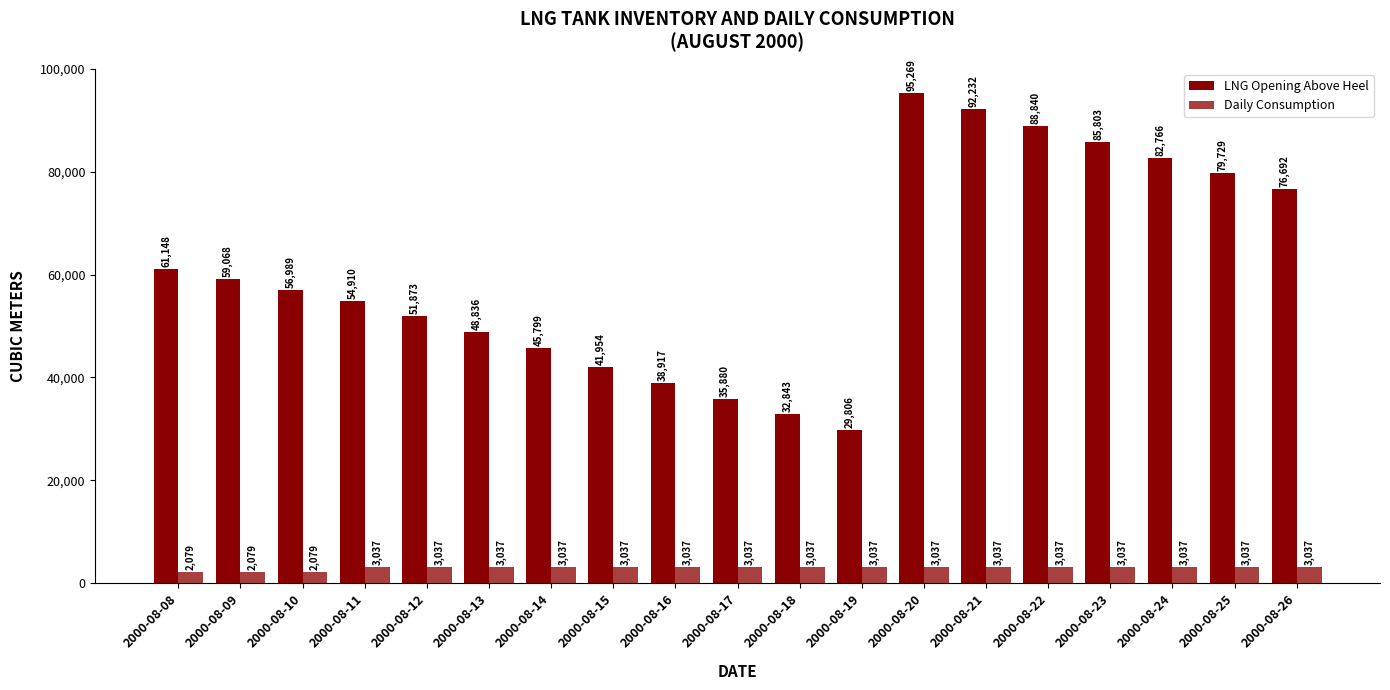

What is the sum of all LNG Opening Above Heel values?

1159357.9